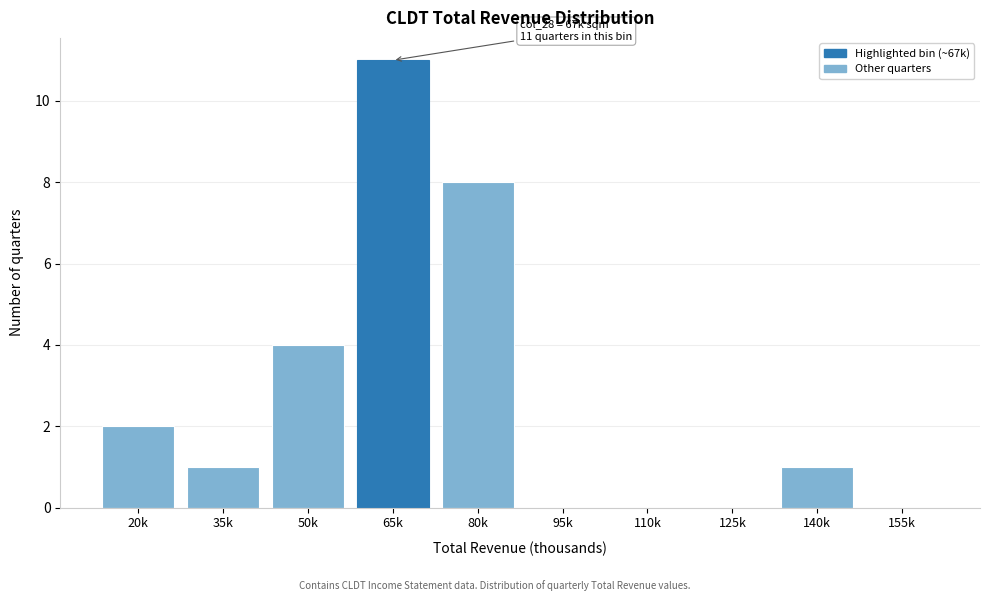

Reading left to right, what are all the values shown in this chart?

20k=2	35k=1	50k=4	65k=11	80k=8	95k=0	110k=0	125k=0	140k=1	155k=0